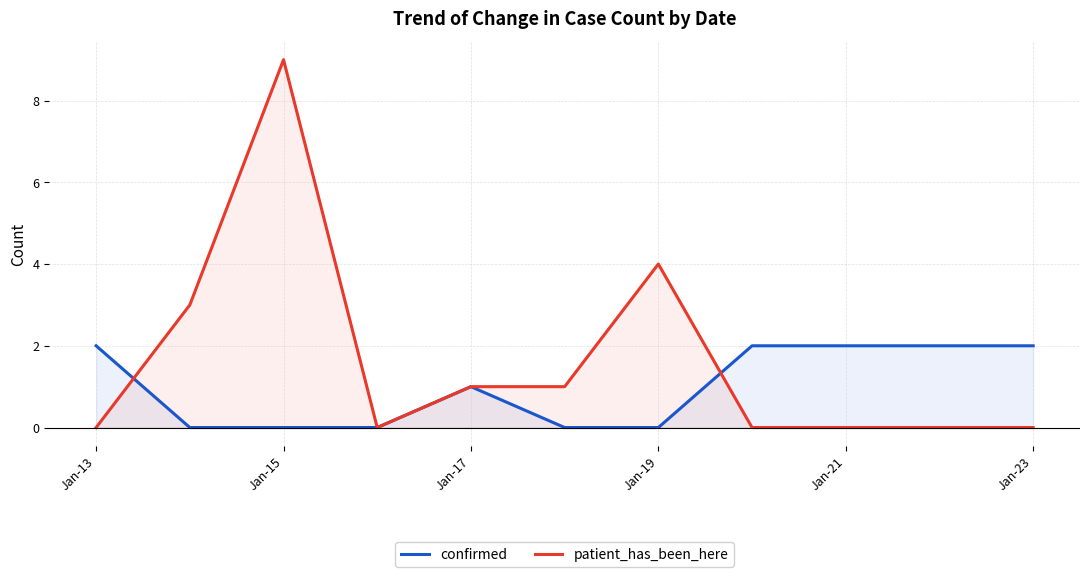

What is the value of the confirmed point at the 8th from the left?

2